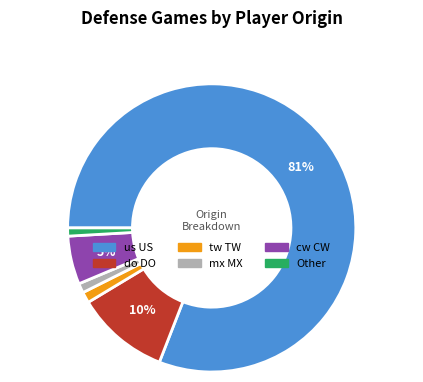

To the nearest percent, what percentage of the pie is cw CW?

5%